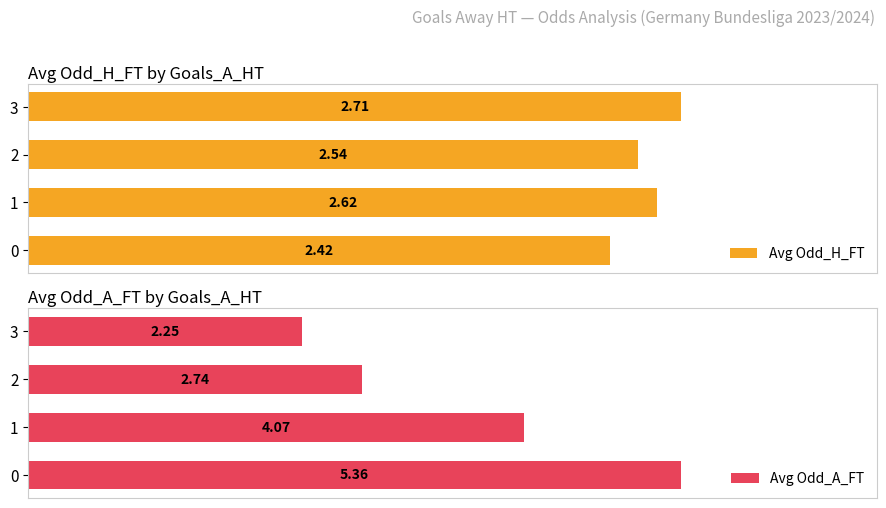

Reading right to left, list all the values displayed in this chart.

Avg Odd_H_FT: 3=2.7	2=2.5	1=2.6	0=2.4
Avg Odd_A_FT: 3=2.2	2=2.7	1=4.1	0=5.4